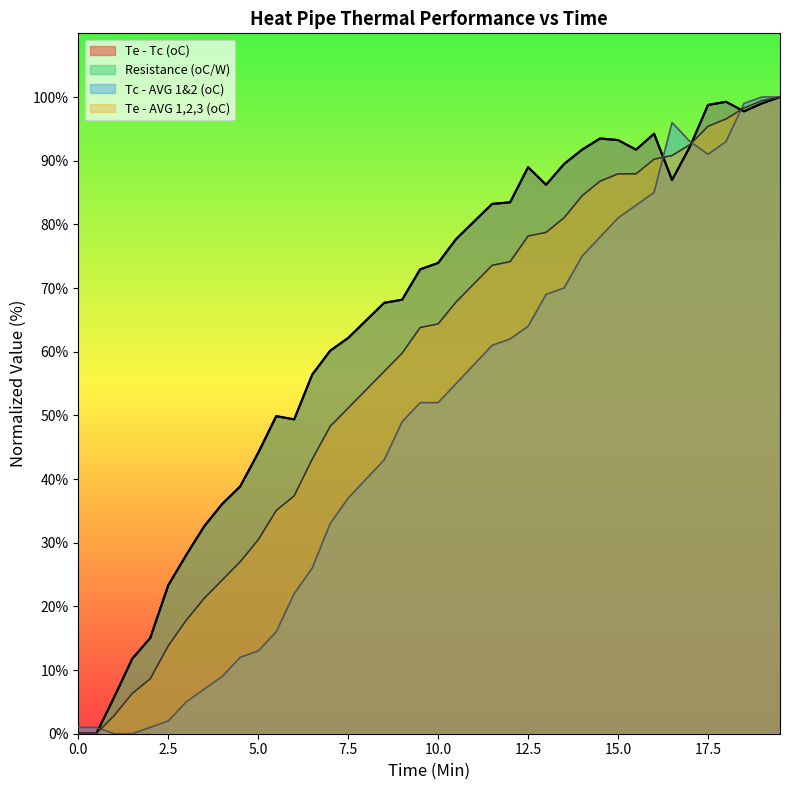

Is the value of Te - AVG 1,2,3 (oC) at 7.5 greater than the value of Tc - AVG 1&2 (oC) at 3.0?

Yes